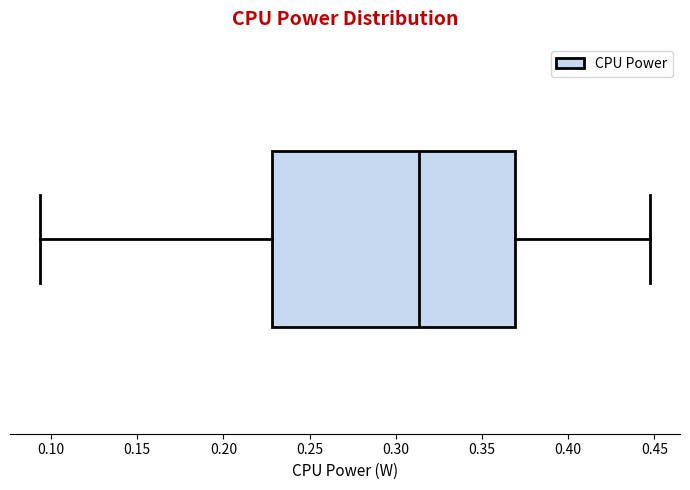

Read this box plot against the x-axis: the position of the median line, the range covered by the box, and the ends of both whiskers. The values are not printed on the chart, so give them approximately, as read against the axis.

median 0.315, box 0.230 to 0.370, whiskers 0.095 to 0.445